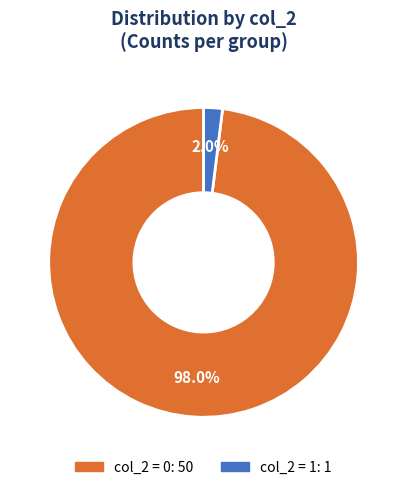

Does any single category account for the majority?

Yes